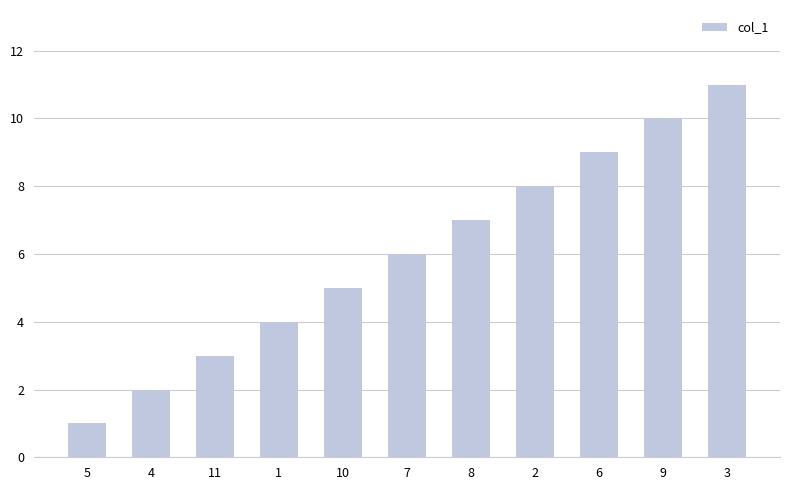

List the labels in order of value, largest first.

3, 9, 6, 2, 8, 7, 10, 1, 11, 4, 5